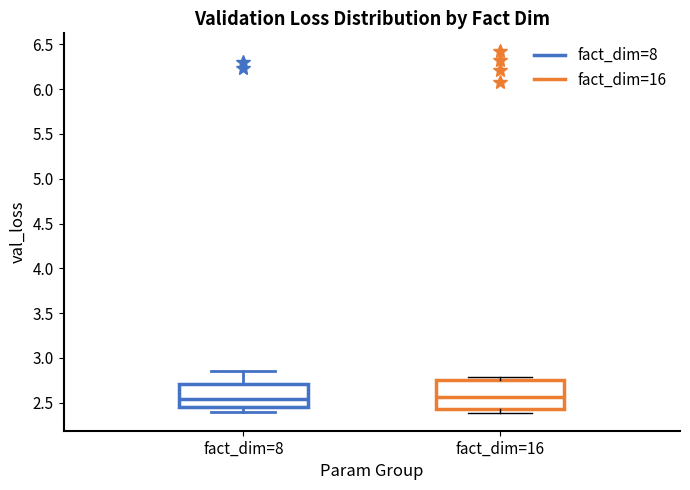

Reading left to right, transcribe this box plot: for each box, give where its median line is, the range the box spans, and where its two whiskers end, as read against the y-axis. The values are not printed on the chart, so give them approximately, as read against the axis.

fact_dim=8: median 2.55, box 2.45 to 2.70, whiskers 2.40 to 2.85
fact_dim=16: median 2.55, box 2.45 to 2.75, whiskers 2.40 to 2.80